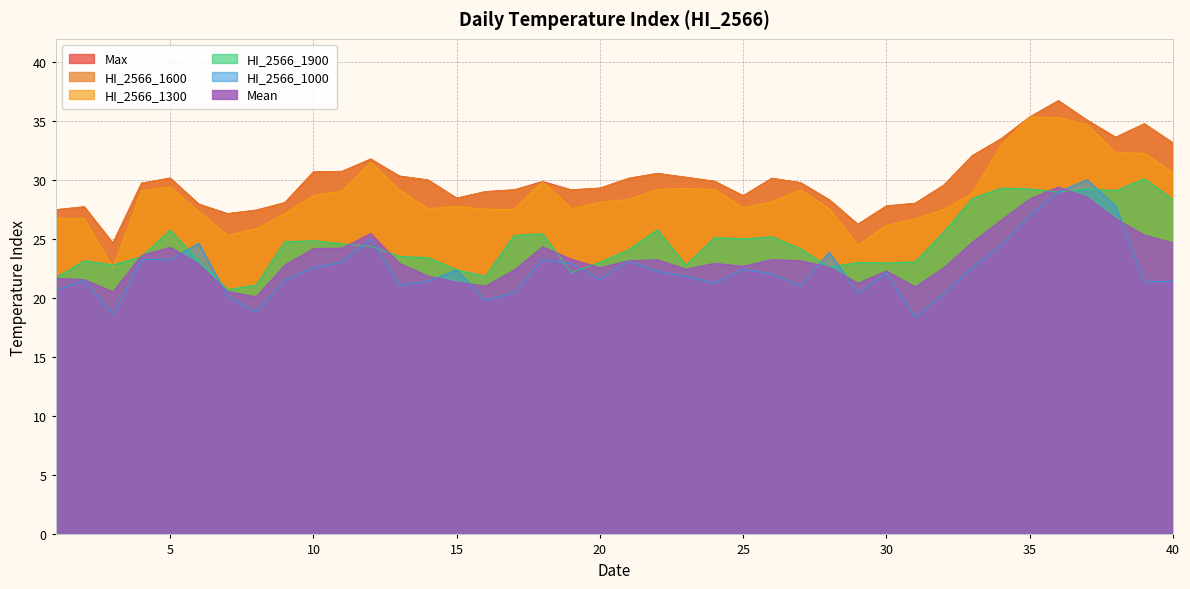

Is the value of Max at 16 greater than the value of Mean at 14?

Yes